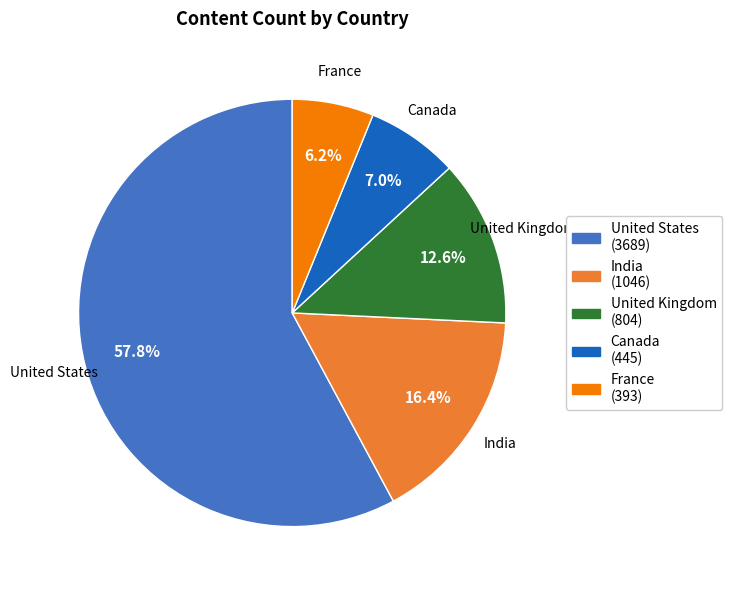

What is the majority slice?

United States